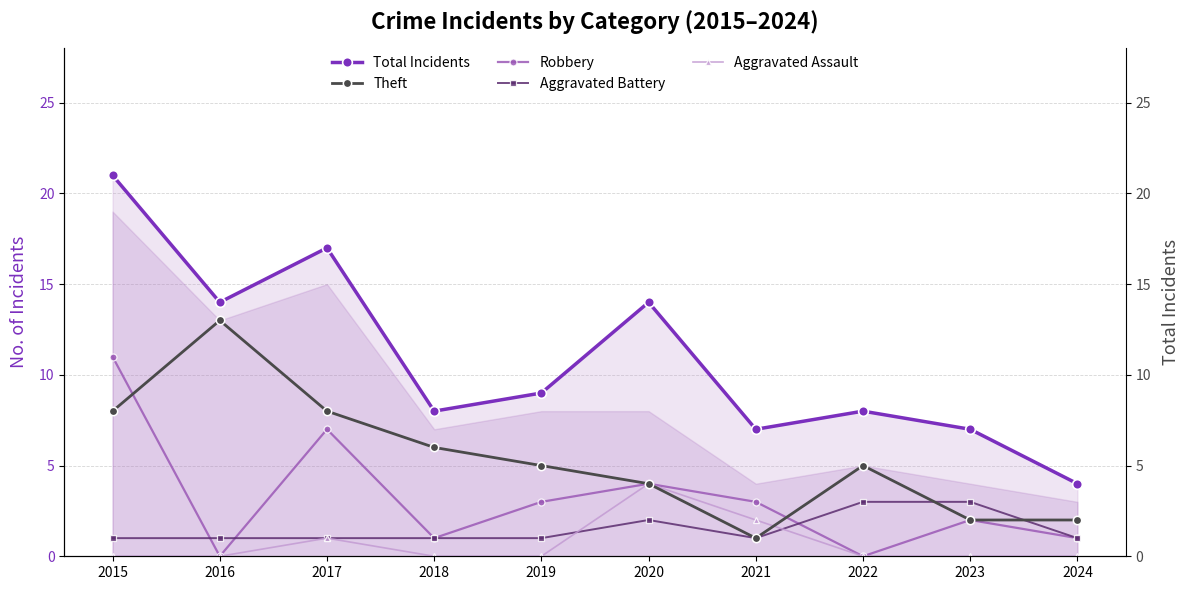

Which has a higher value, 2017 or 2016?

2017